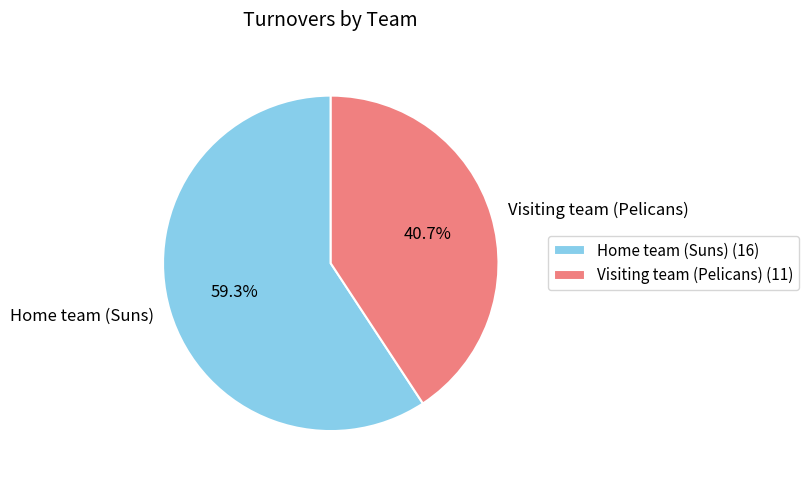

Which slice is the largest?

Home team (Suns)